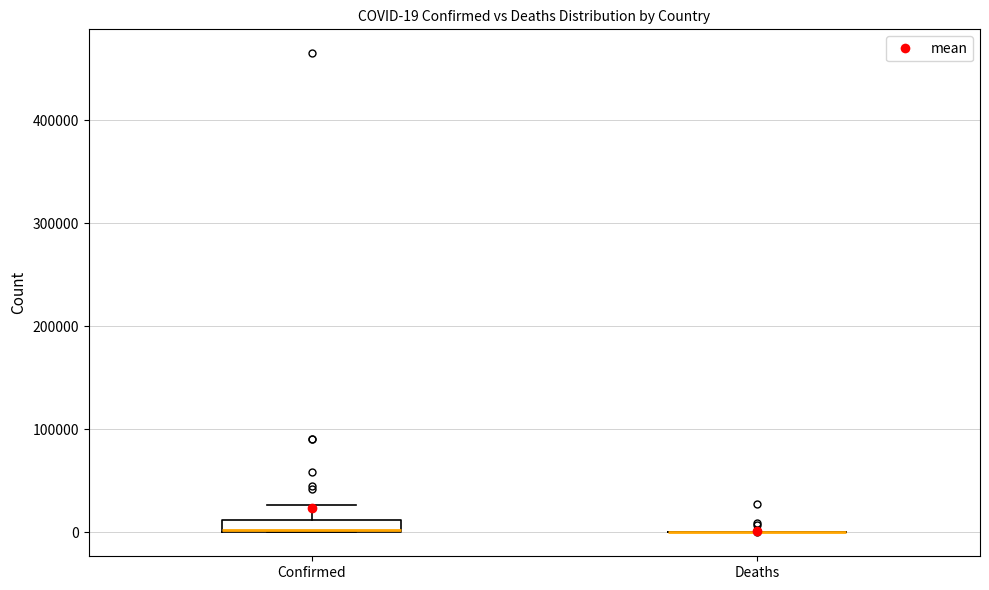

Which box is the tallest, from its lower edge to its upper edge?

Confirmed